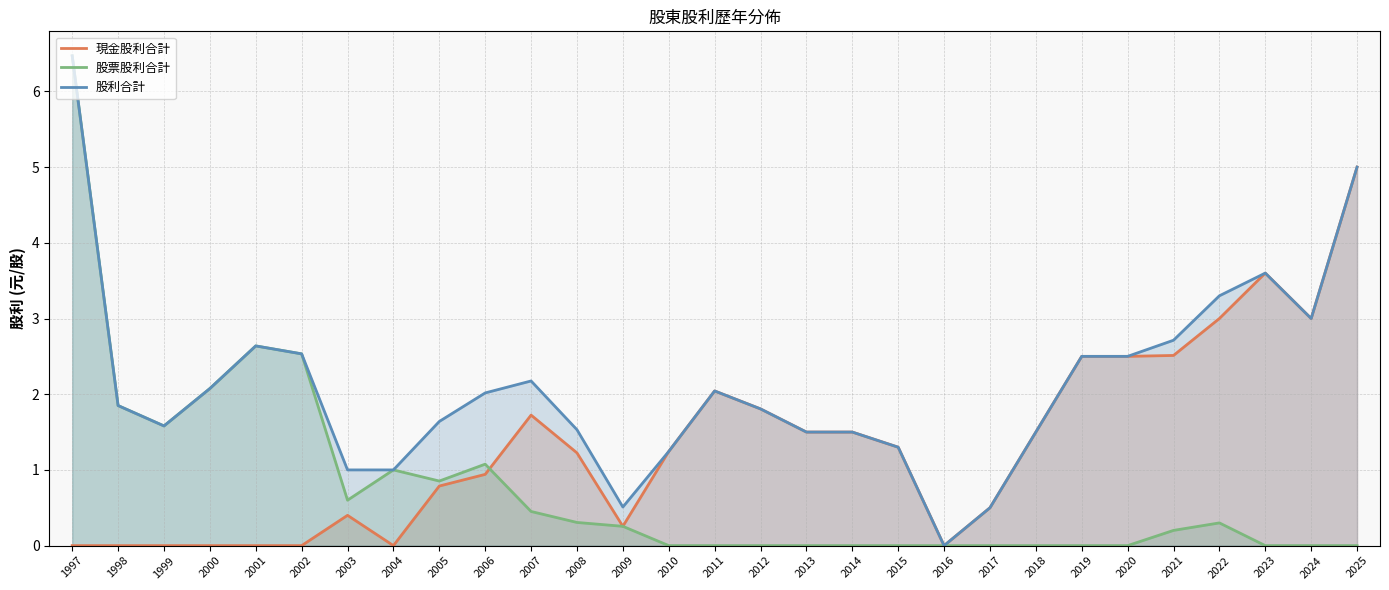

How many lines are shown in the chart?

3